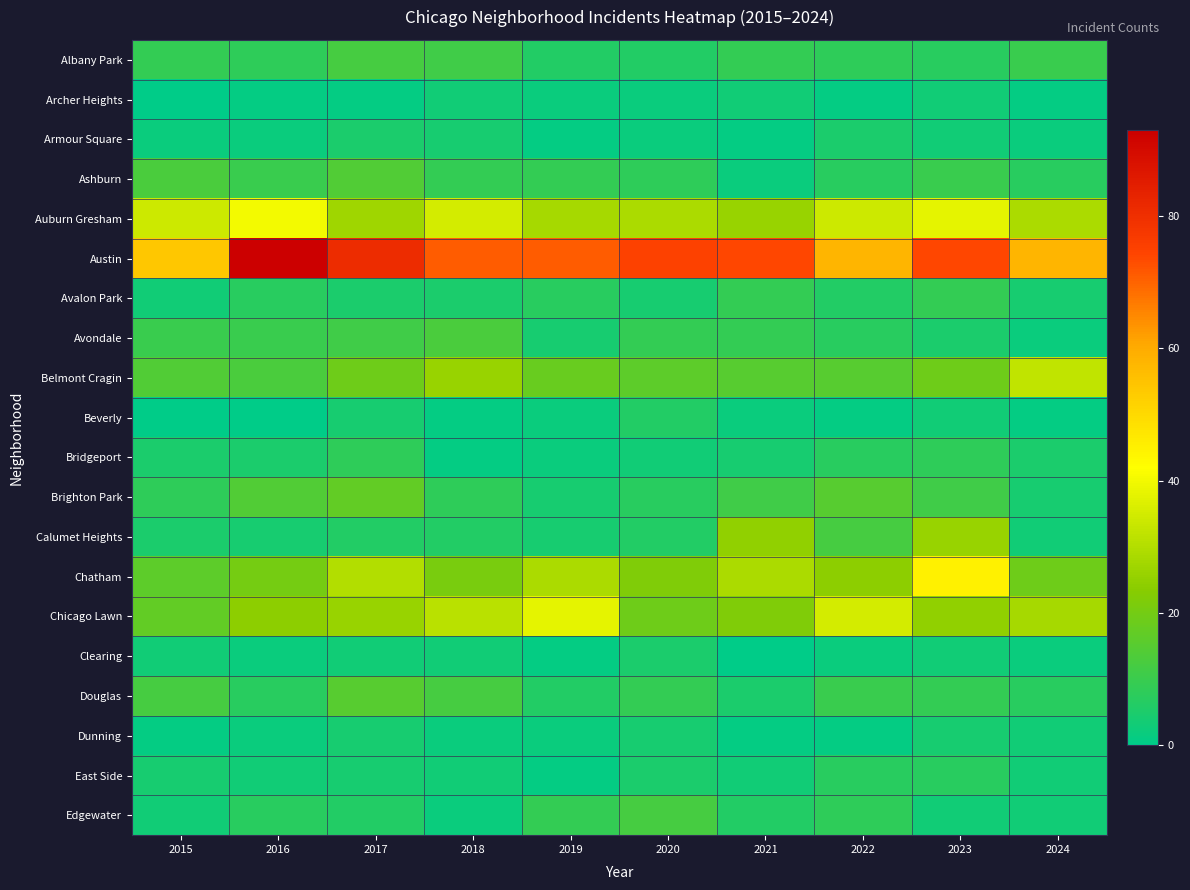

Which series changed the most between 2015 and 2024?

Belmont Cragin